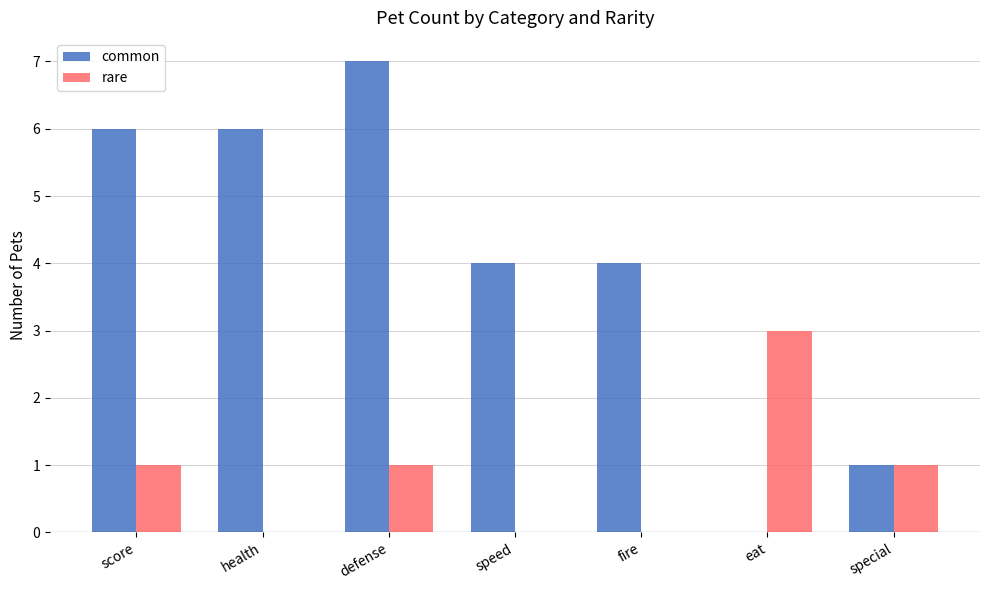

What is the greatest value displayed?

7